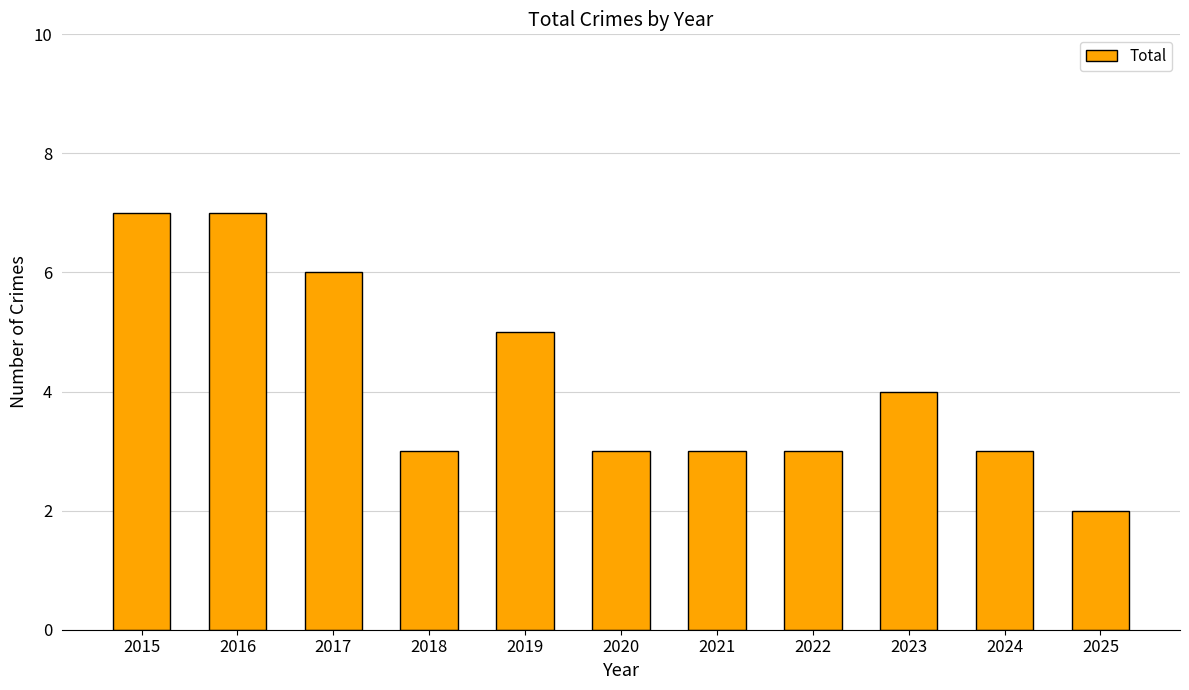

How many categories are shown in the chart?

11